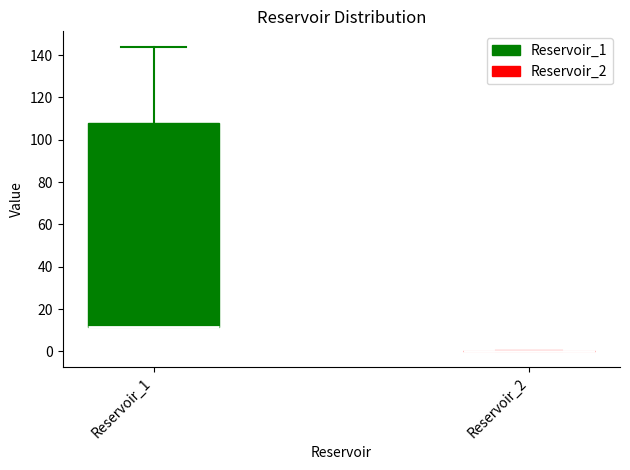

Reading left to right, read every box against the y-axis: the position of its median line, the range the box covers, and the ends of its whiskers. The values are not printed on the chart, so give them approximately, as read against the axis.

Reservoir_1: median 12 (drawn on the box's lower edge), box 12 to 108, whiskers 12 to 144
Reservoir_2: box collapsed to a line at 0, whiskers 0 to 0